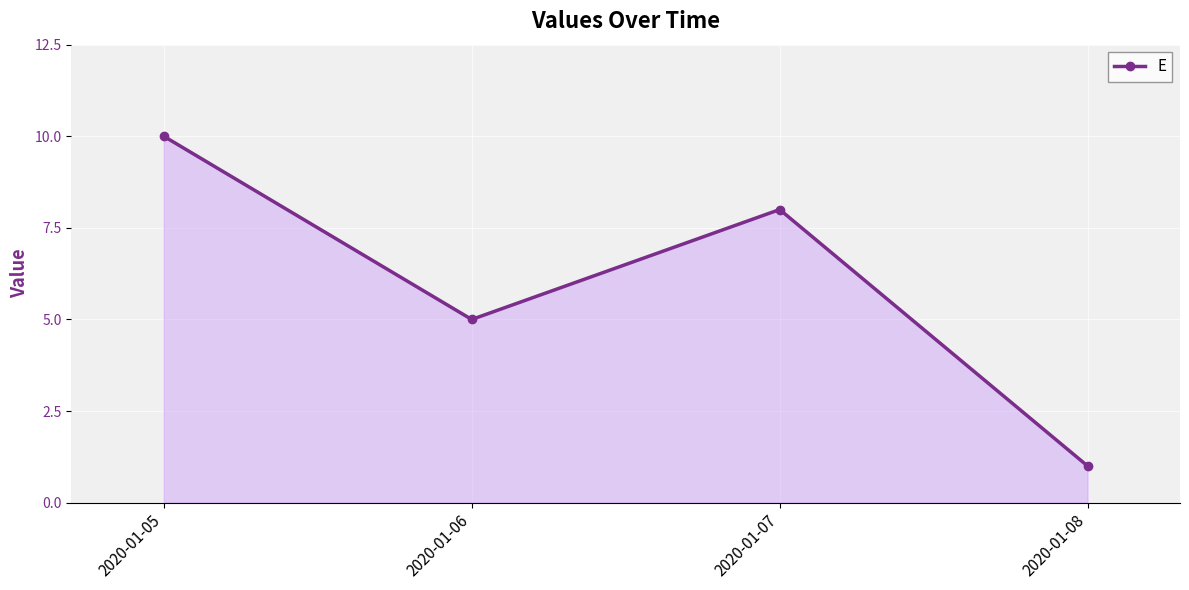

Does the chart display data point markers on the line(s)?

Yes